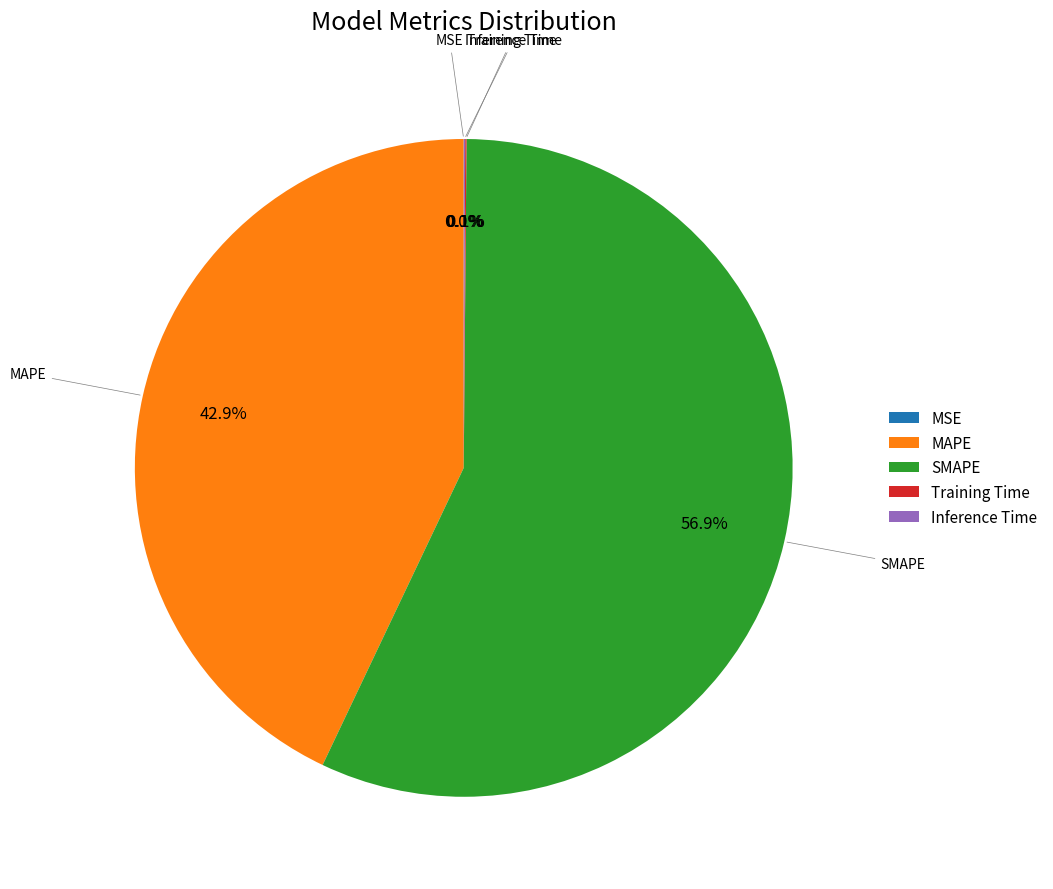

What is the largest slice in the pie chart?

SMAPE